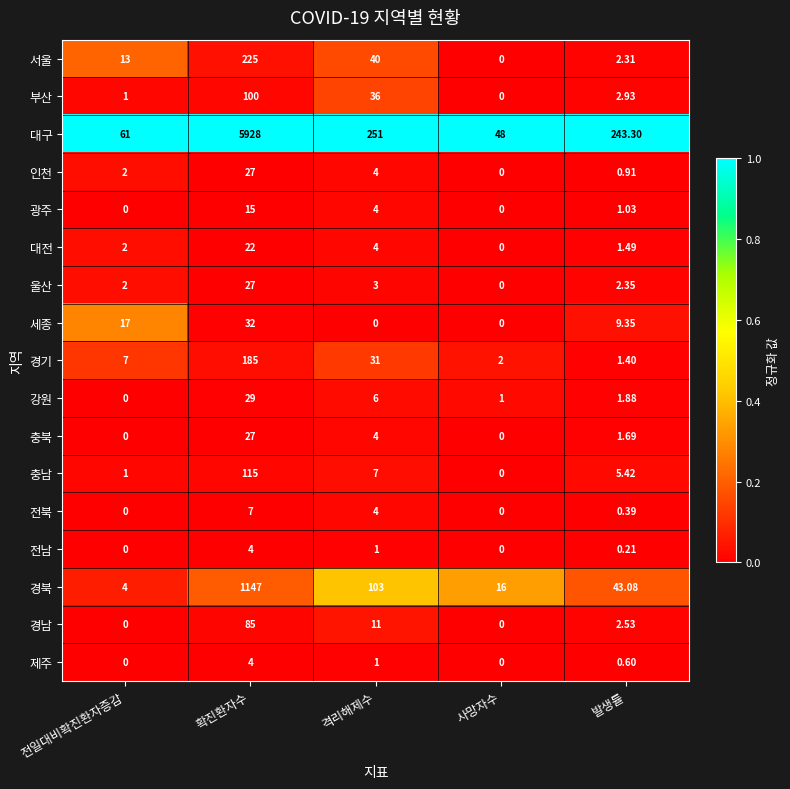

At how many categories does at least one series exceed 0?

5